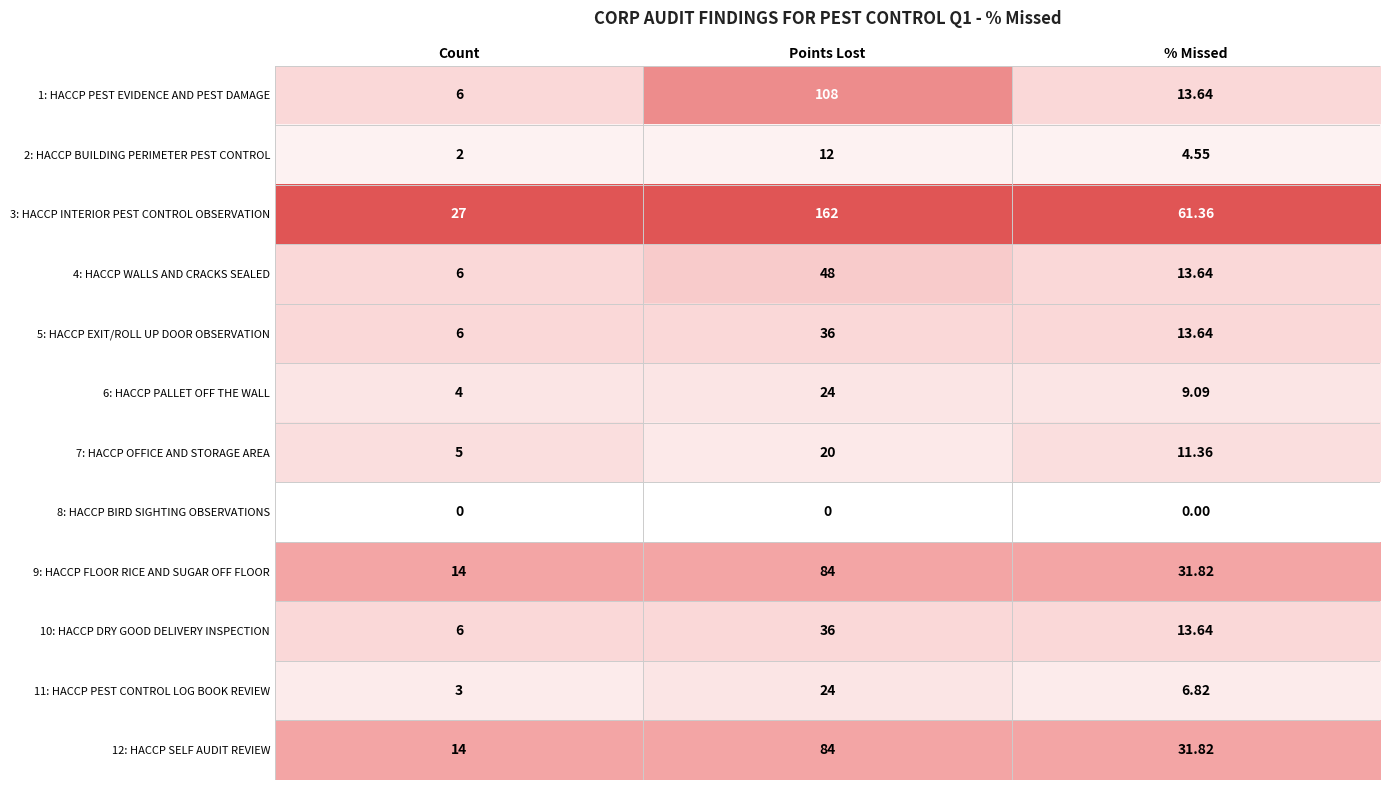

At which category is the sum across all series the highest?

Points Lost